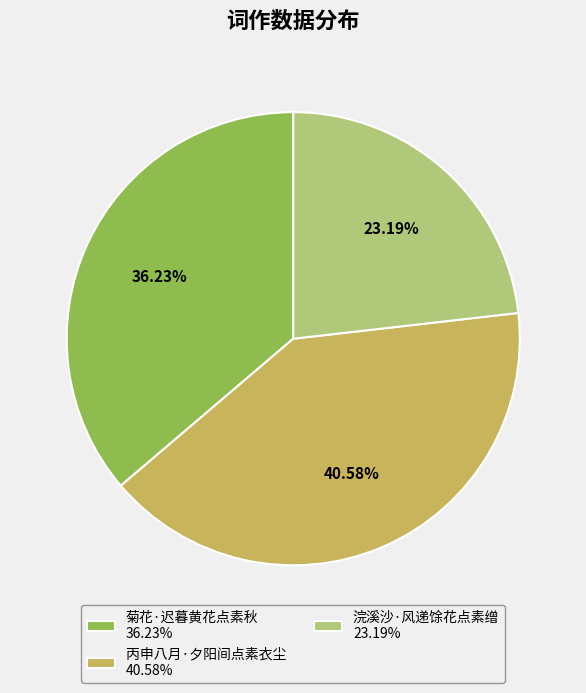

What is the total percentage of 菊花·迟暮黄花点素秋 and 丙申八月·夕阳间点素衣尘?

76.8%